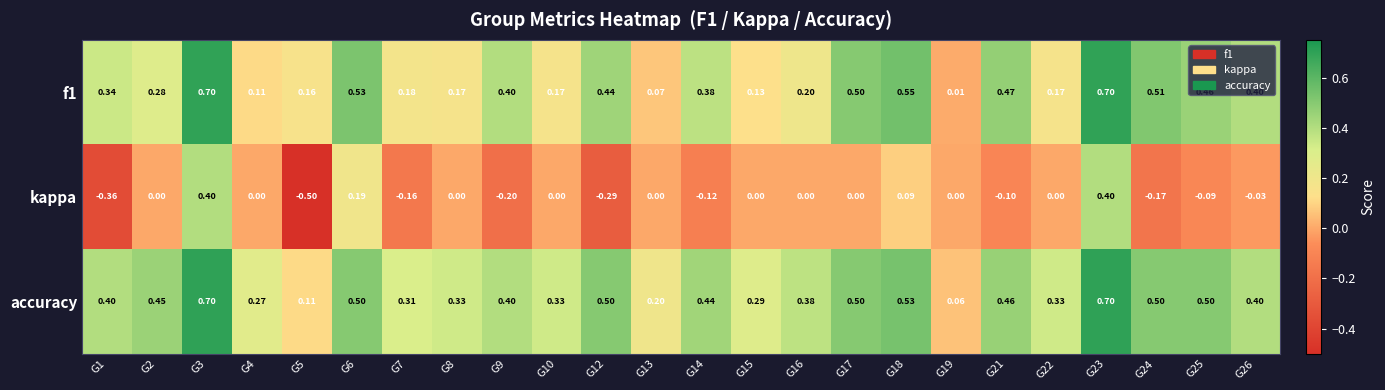

Which series has the largest total across all categories?

accuracy